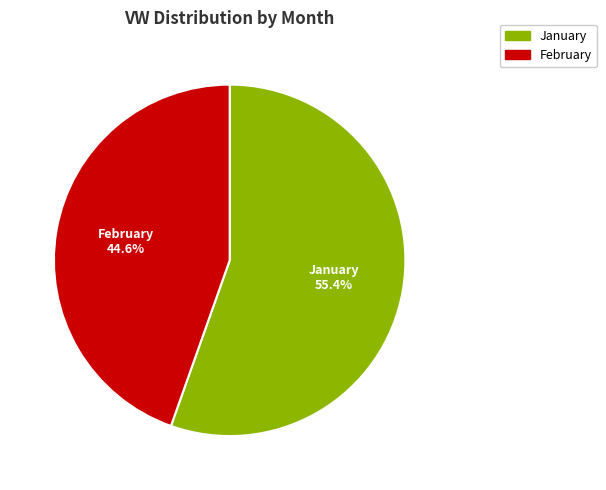

Which category accounts for the majority?

January